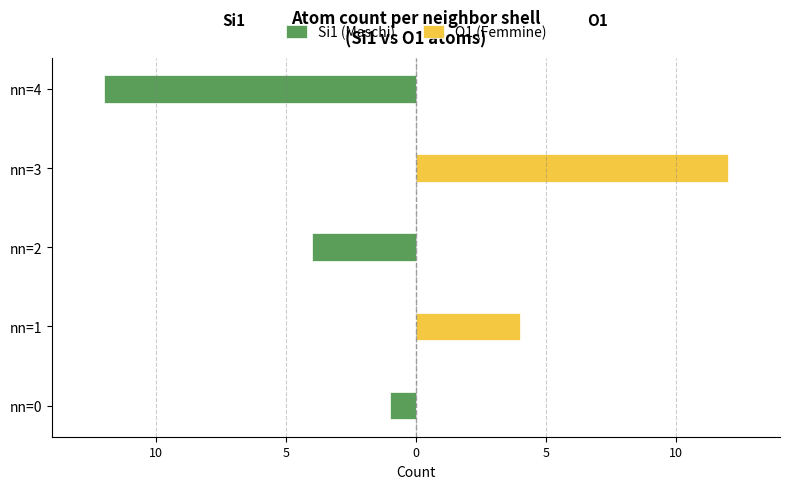

Does the chart contain any negative values?

Yes